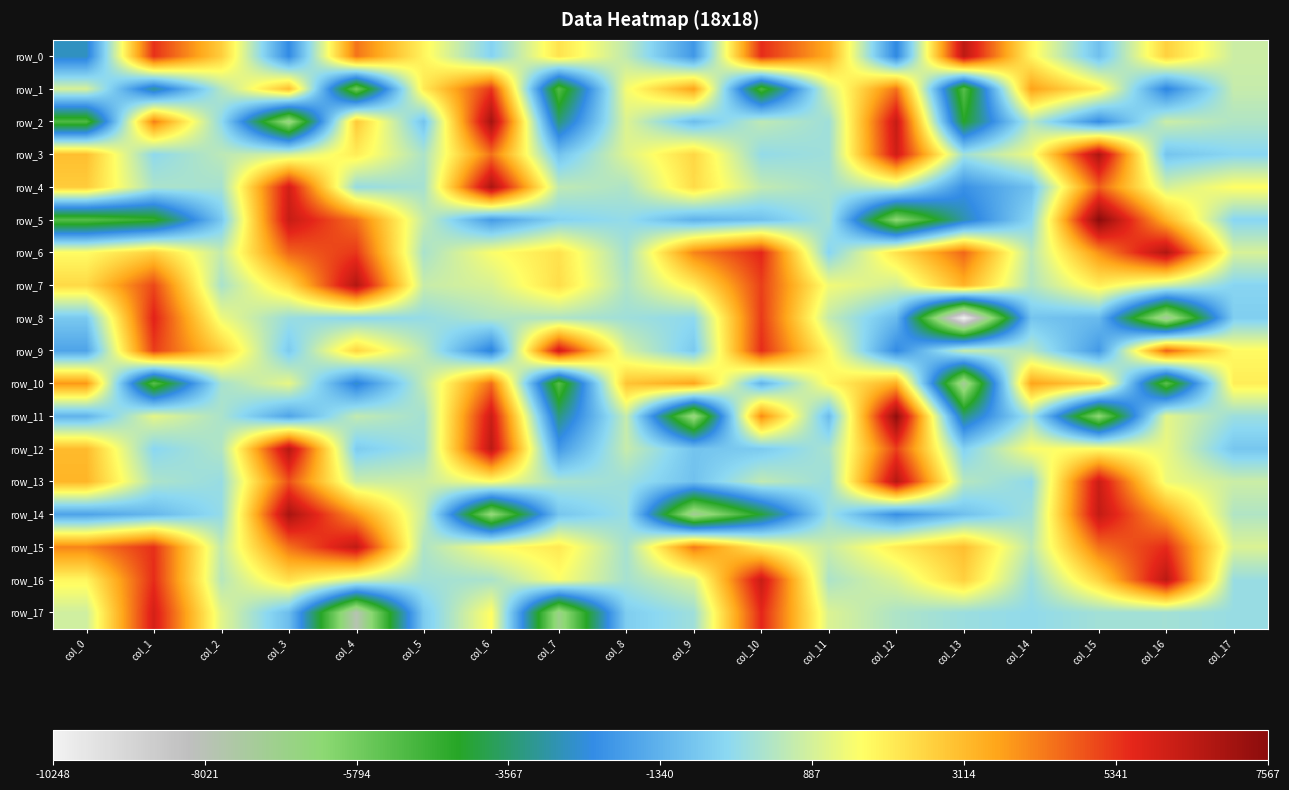

Between col_2 and col_10, which series saw the biggest shift?

row_16